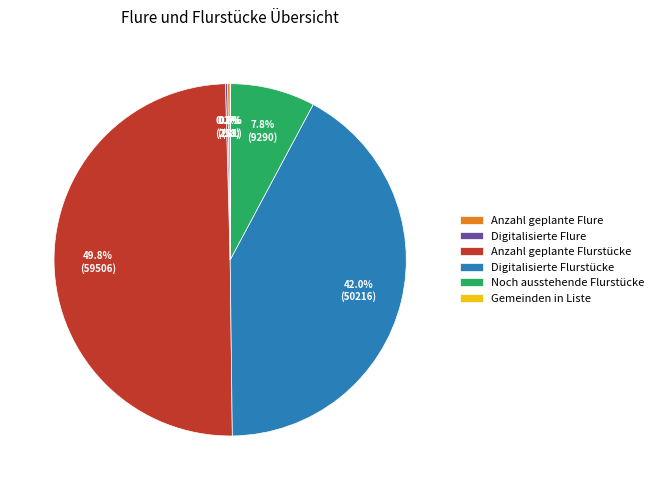

To the nearest percent, what is the average slice percentage?

17%